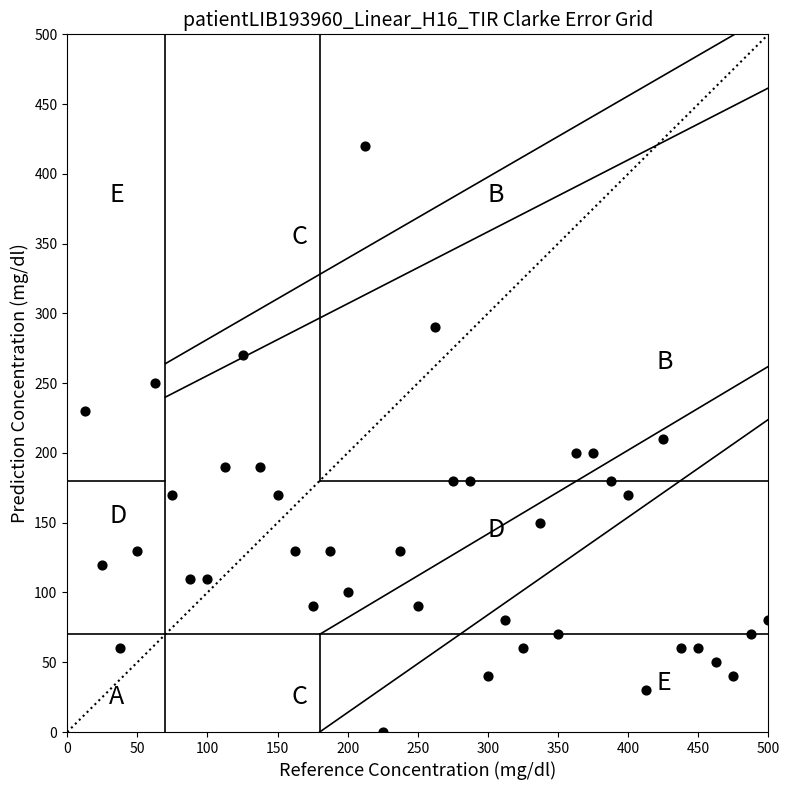

What is the range of Y values (max minus min)?

420